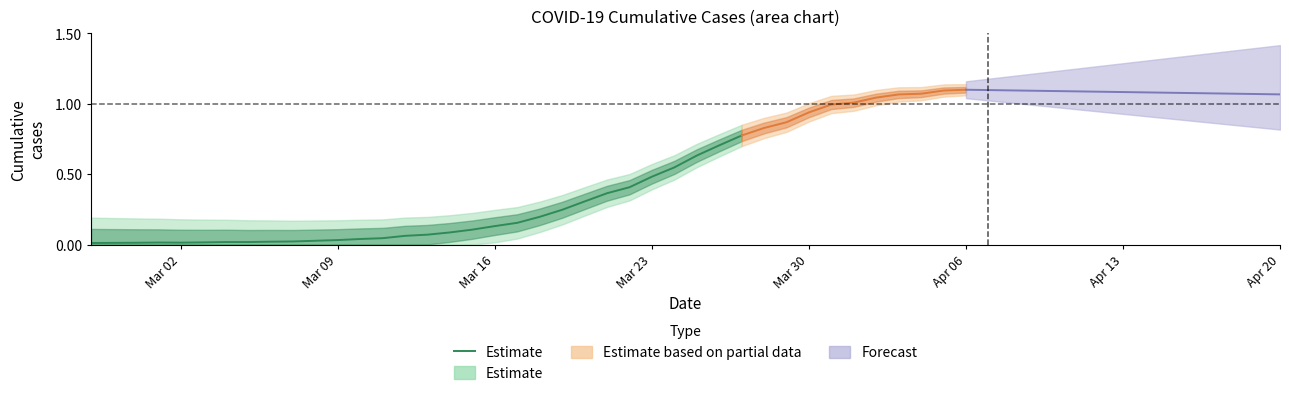

True or false: there are more than 1 points higher than both neighbors.

False